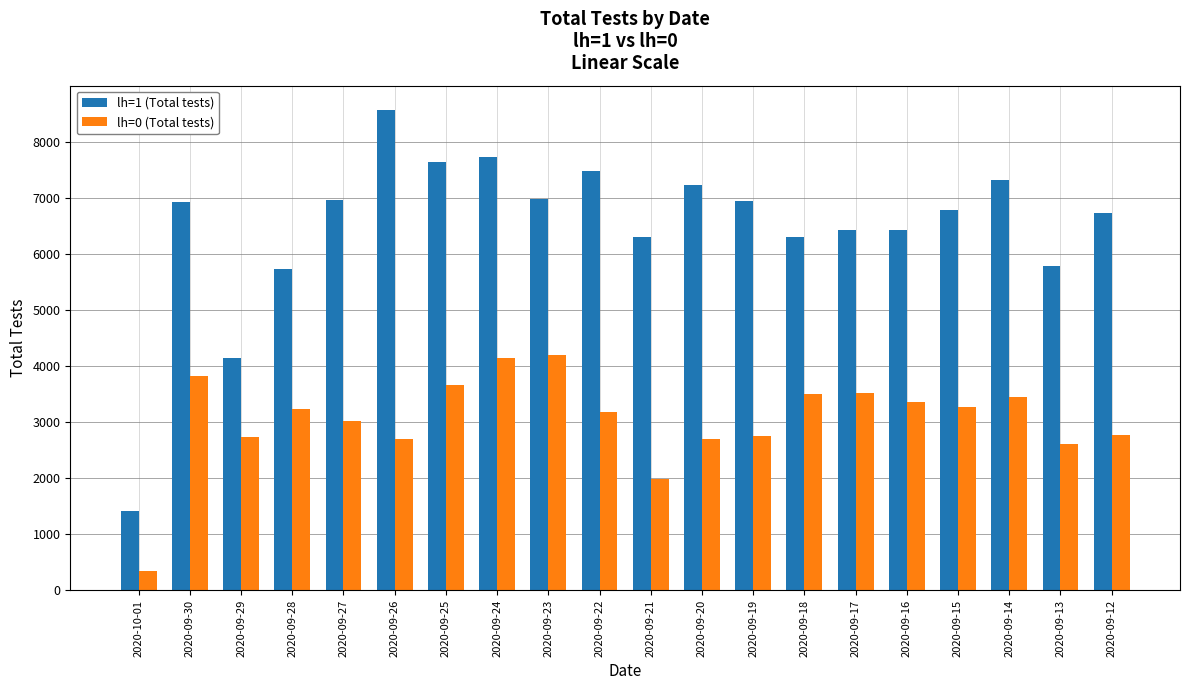

What is the minimum value for lh=0 (Total tests)?

343